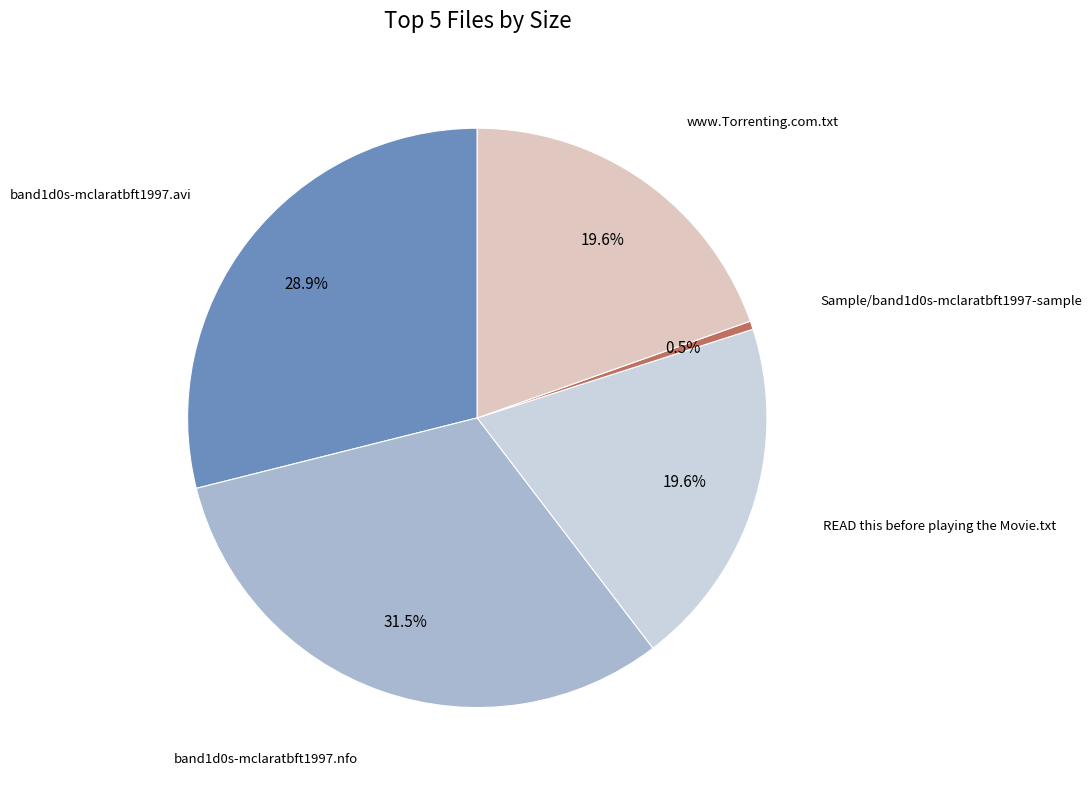

Is there any slice that represents more than half of the pie?

No